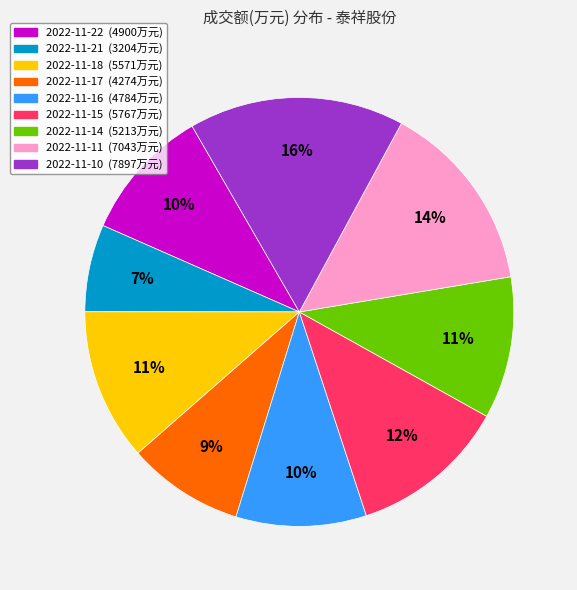

The 2022-11-10 slice represents 11% of the pie. True or false?

False